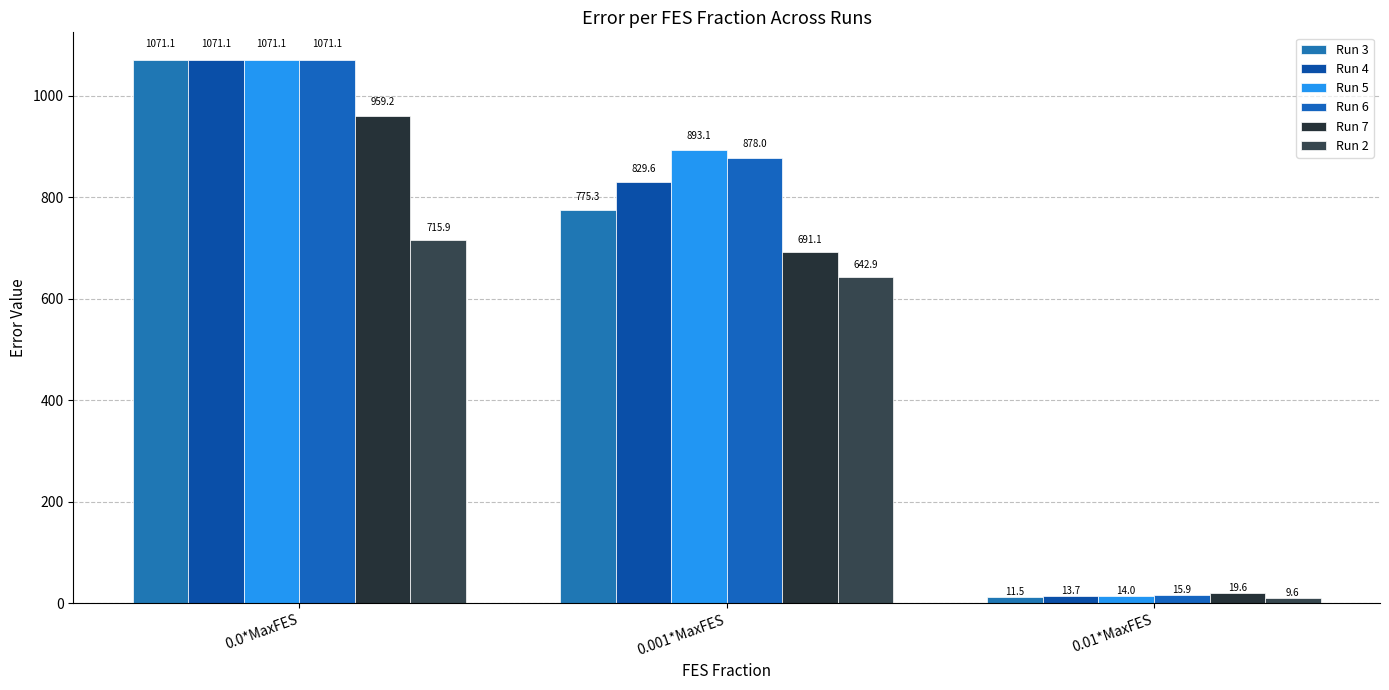

What is the label of the 1st bar from the right?

0.01*MaxFES